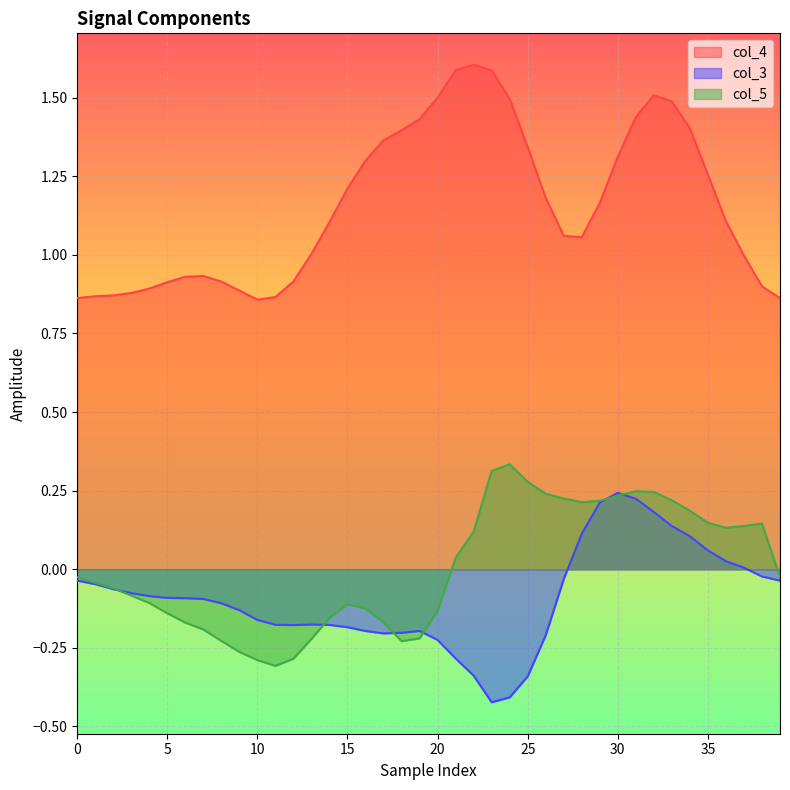

Which category has the highest value across all series?

22